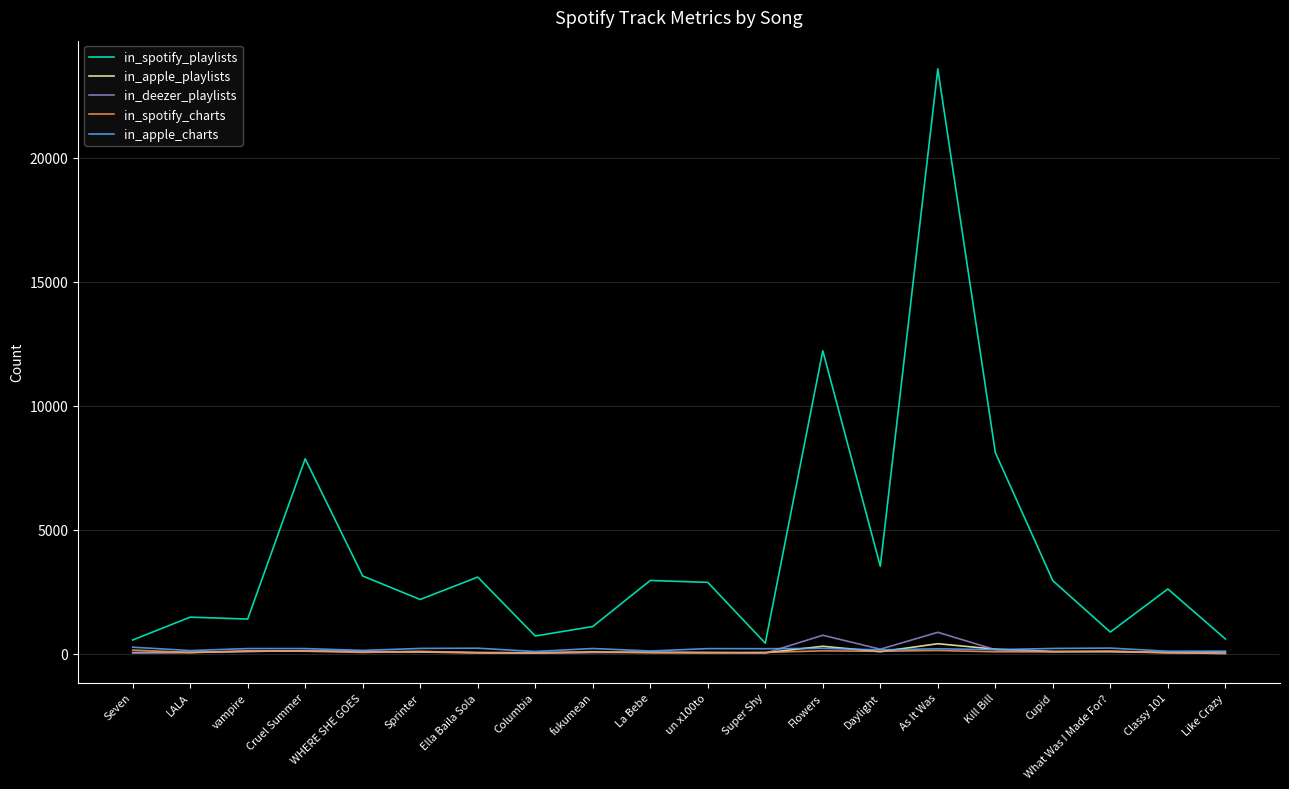

Which series has the widest spread of values?

in_spotify_playlists